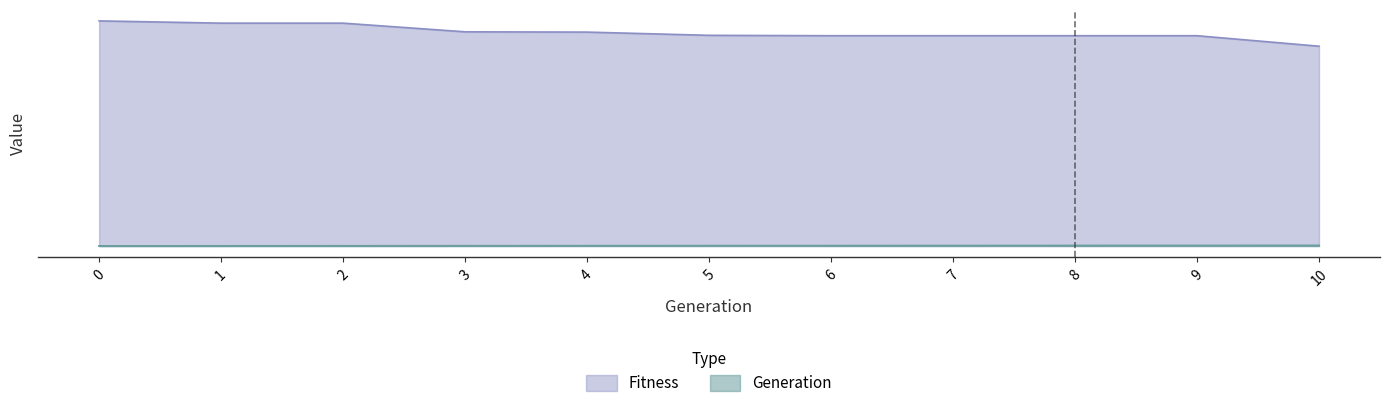

True or false: Generation and Fitness cross at least once.

False